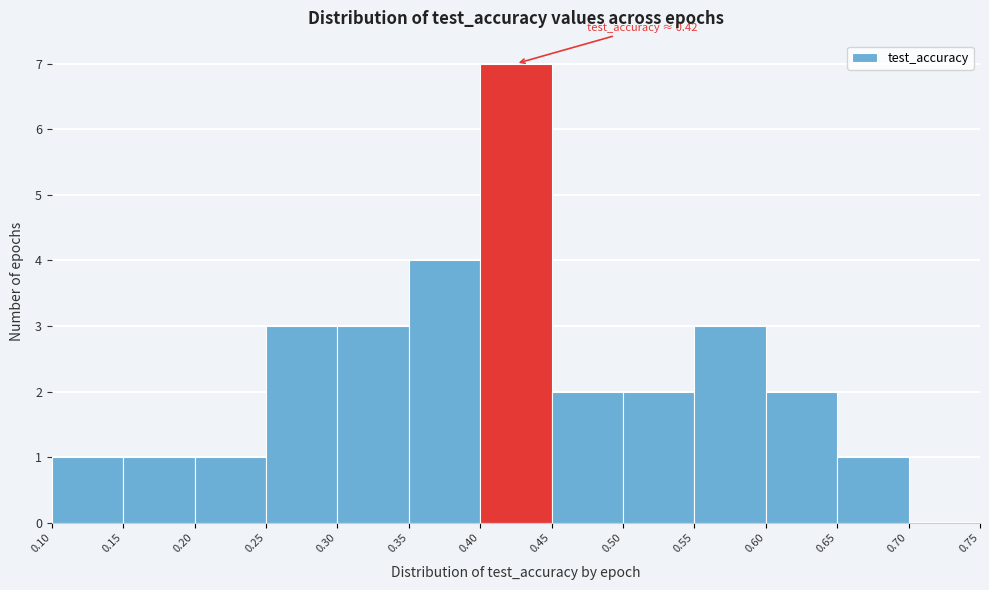

Which range on the x-axis has the tallest bar?

0.40 to 0.45